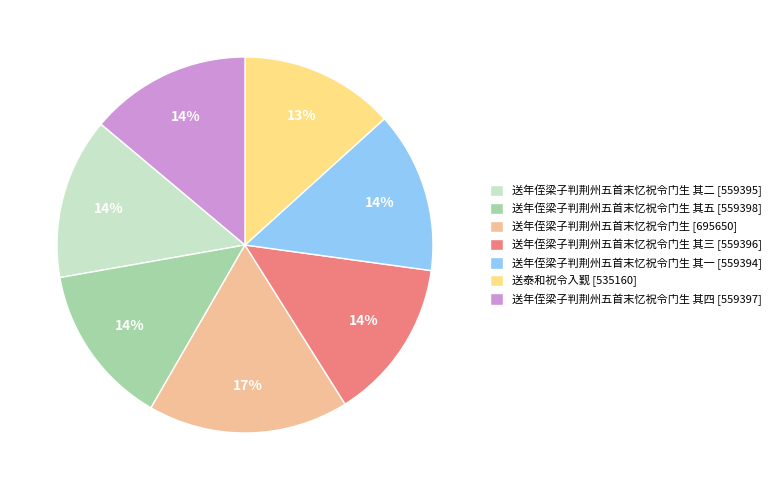

Which category has the smallest portion of the pie?

送泰和祝令入觐 [535160]